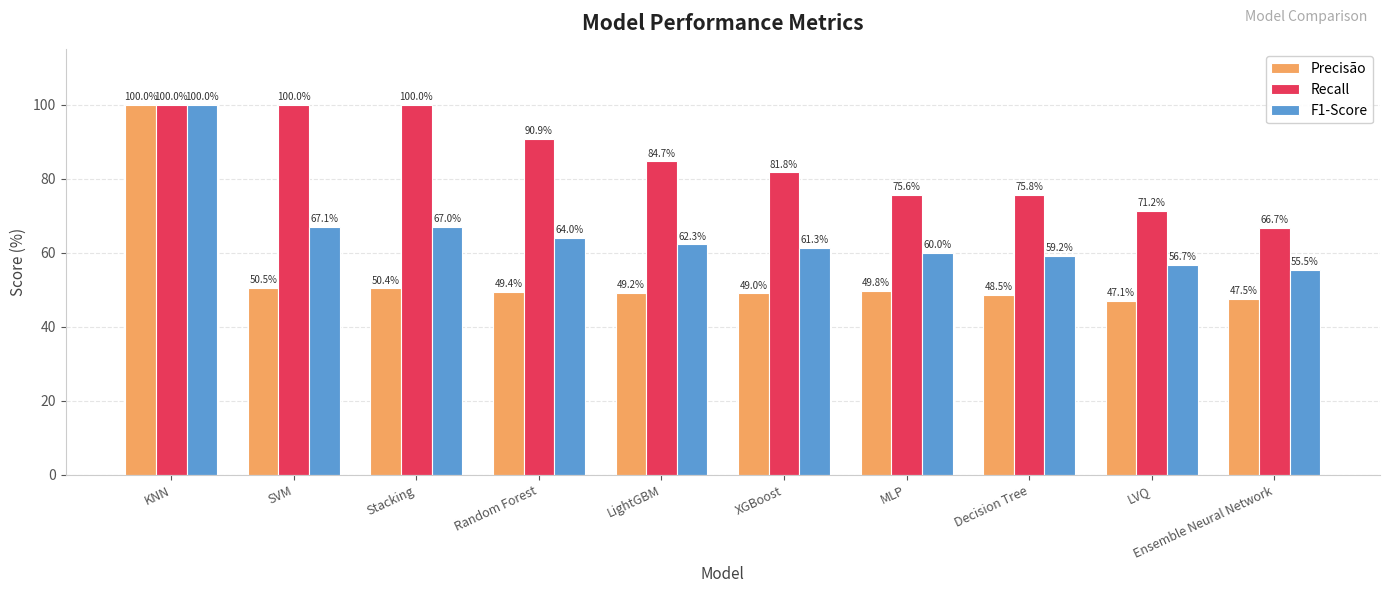

At which label does Recall first exceed 84?

KNN